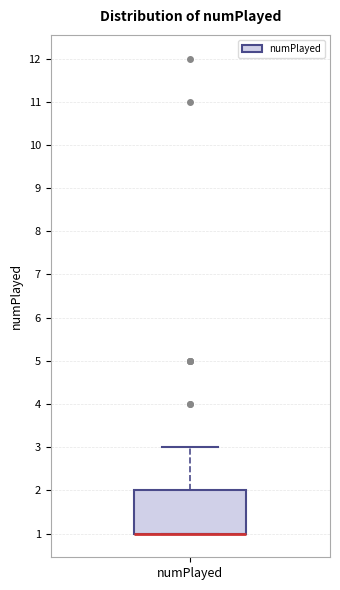

Read this box plot against the y-axis: the position of the median line, the range covered by the box, and the ends of both whiskers. The values are not printed on the chart, so give them approximately, as read against the axis.

median 1 (drawn on the box's lower edge), box 1 to 2, whiskers 1 to 3